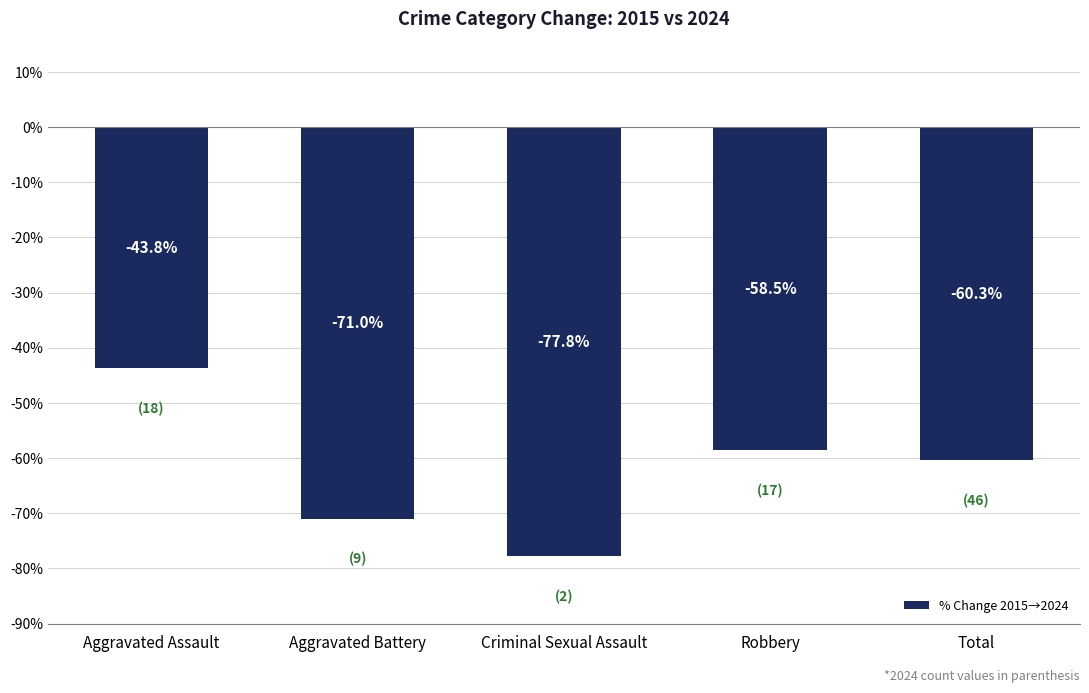

Count the number of values greater than -60.

2